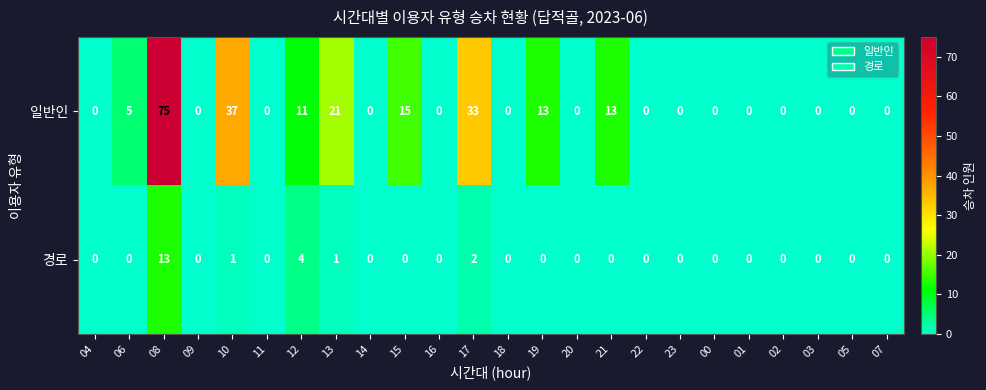

At which category is the sum across all series the highest?

08